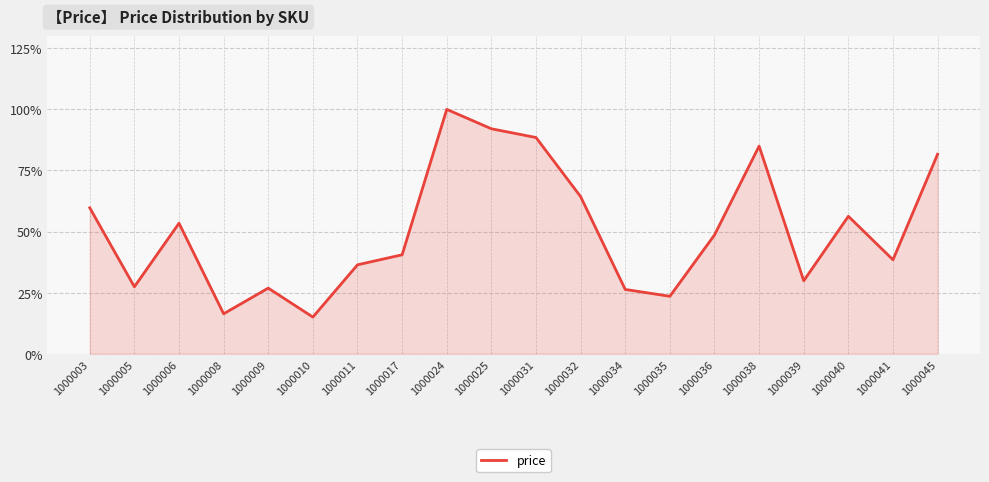

Is this an area chart (filled region under the line)?

Yes